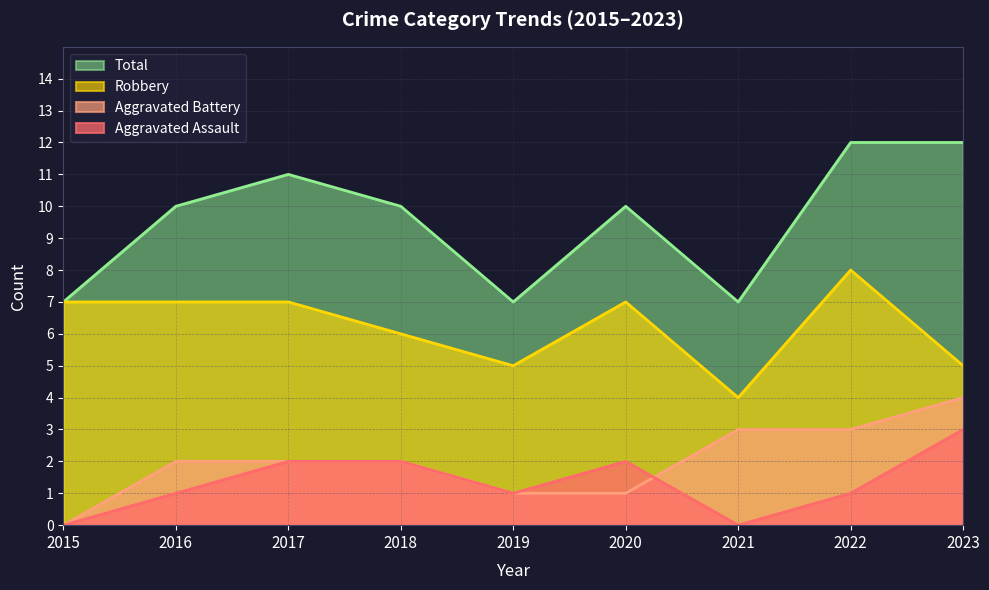

What is the difference between the second highest and minimum values in the Robbery series?

3